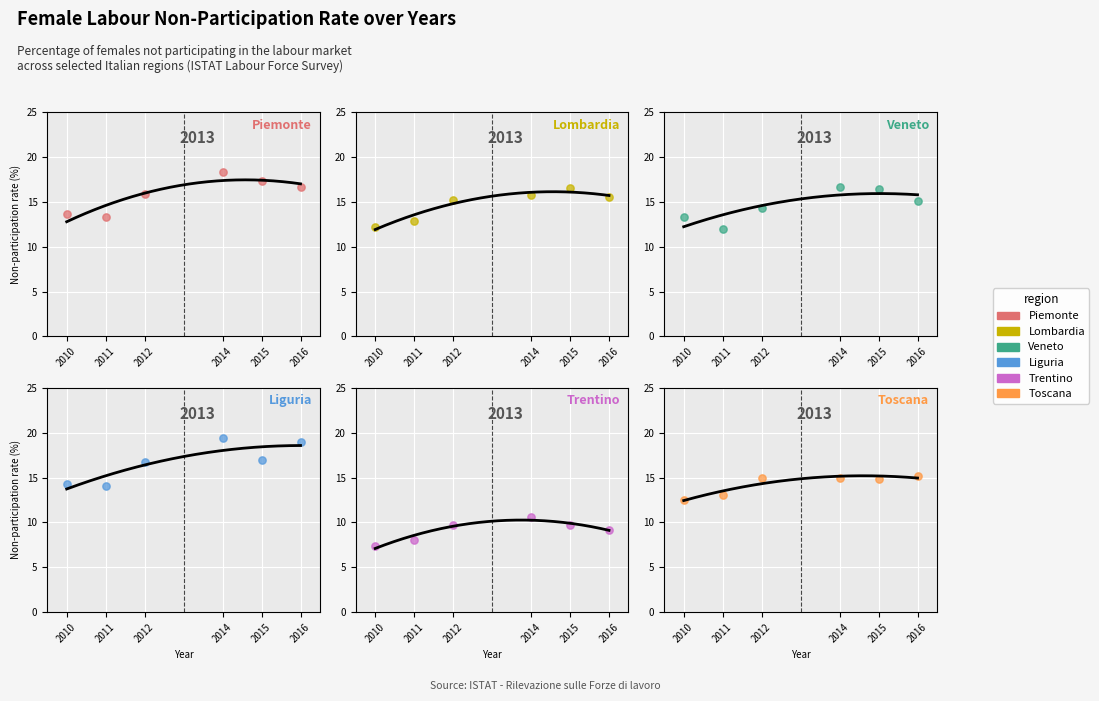

Which series contains the highest Y value?

Liguria